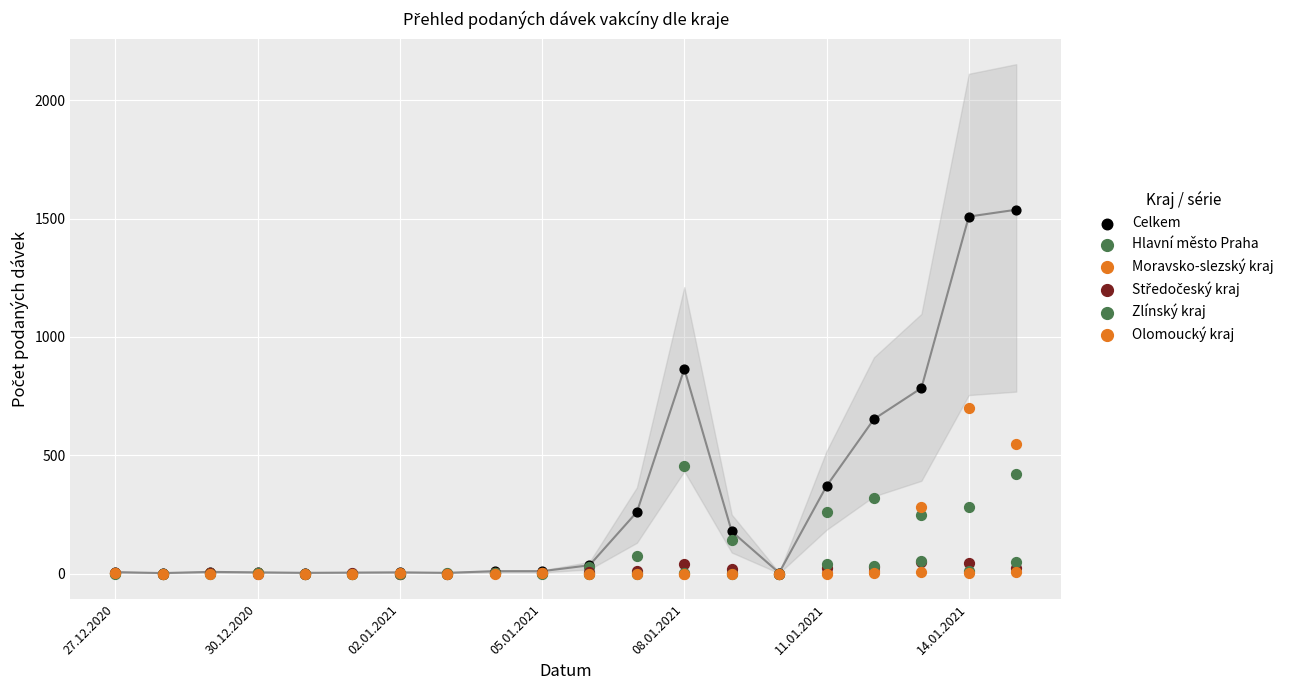

Which series contains the lowest Y value?

Hlavní město Praha